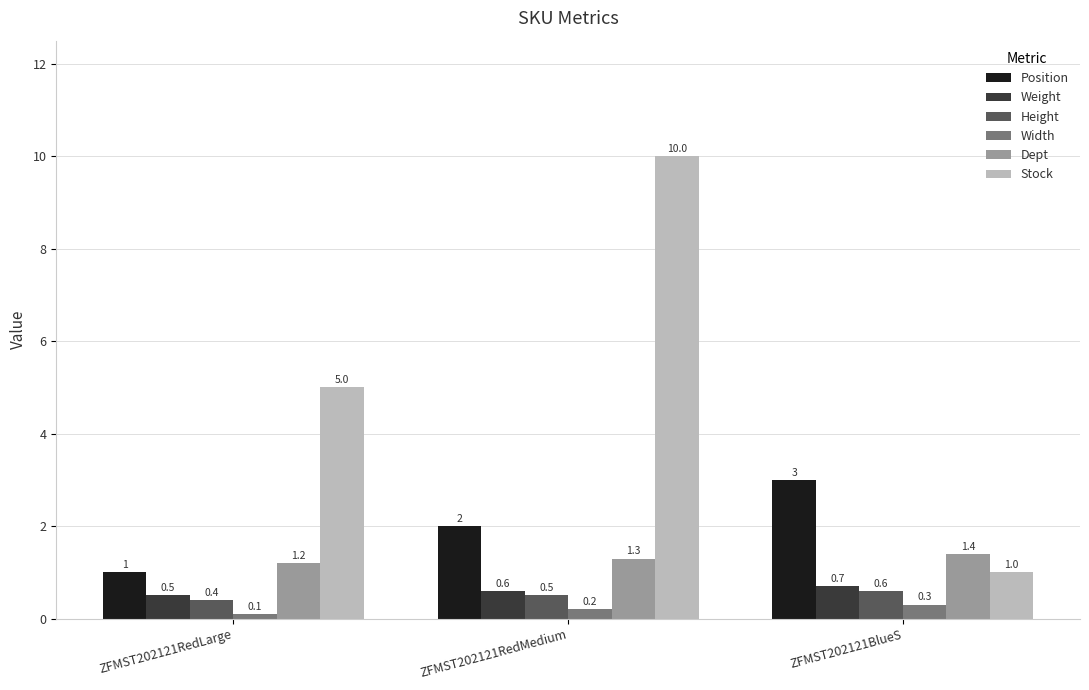

How many bars are there in total?

18